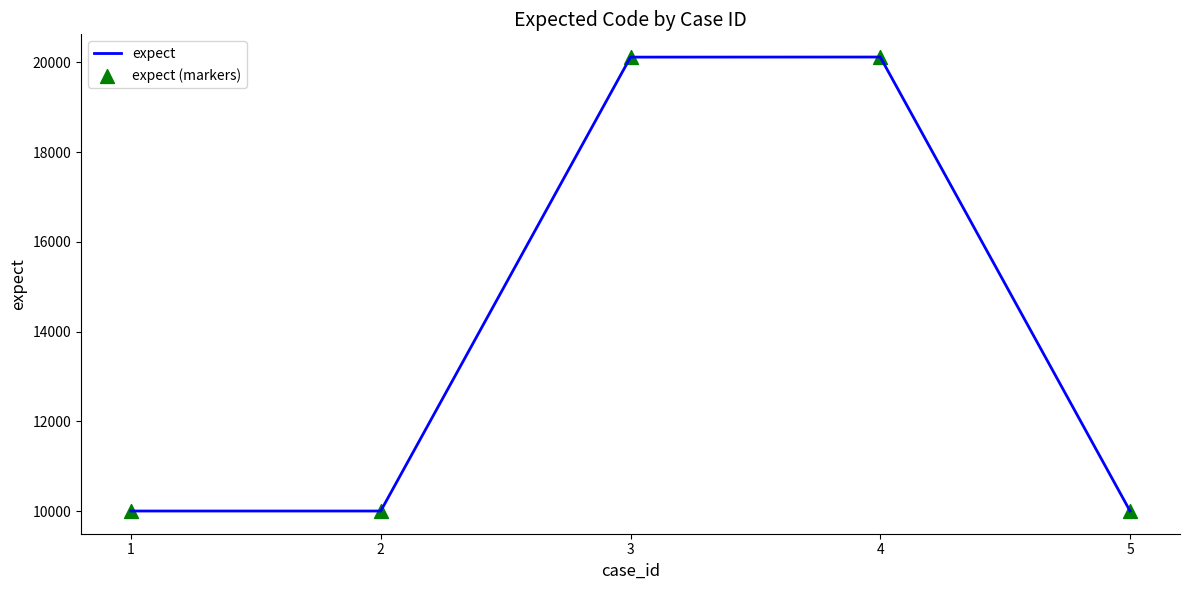

What is the ratio of the value at 1 to the value at 3?

0.5